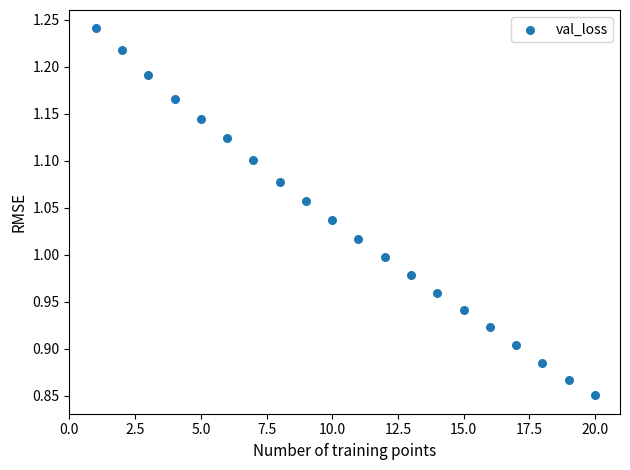

What is the range of Y values (max minus min)?

0.4